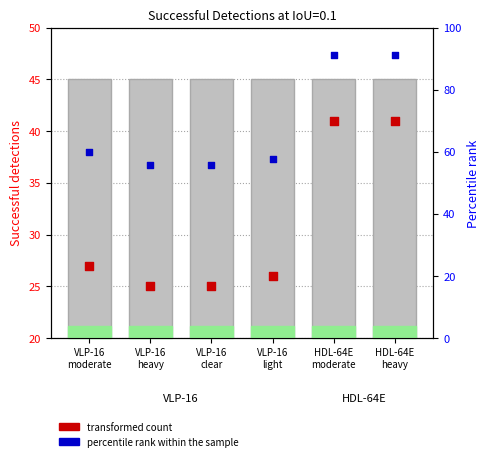

Which series has the largest total across all categories?

percentile rank within the sample